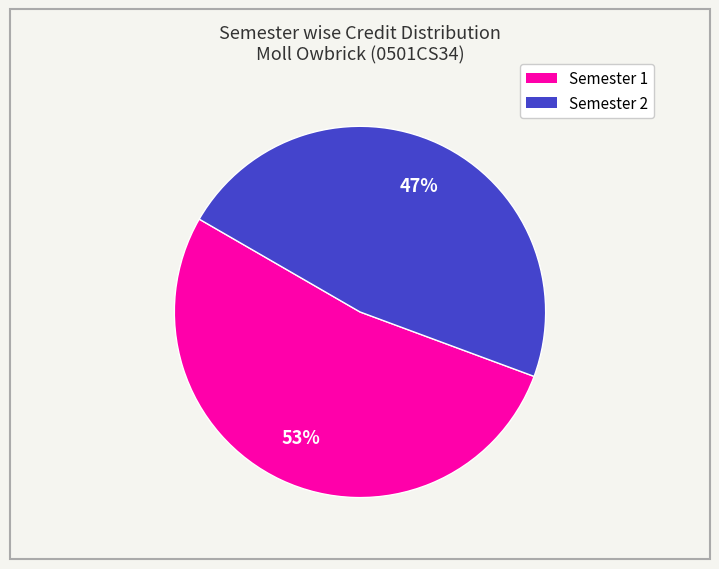

Is the sum of Semester 1 and Semester 2 greater than half?

Yes